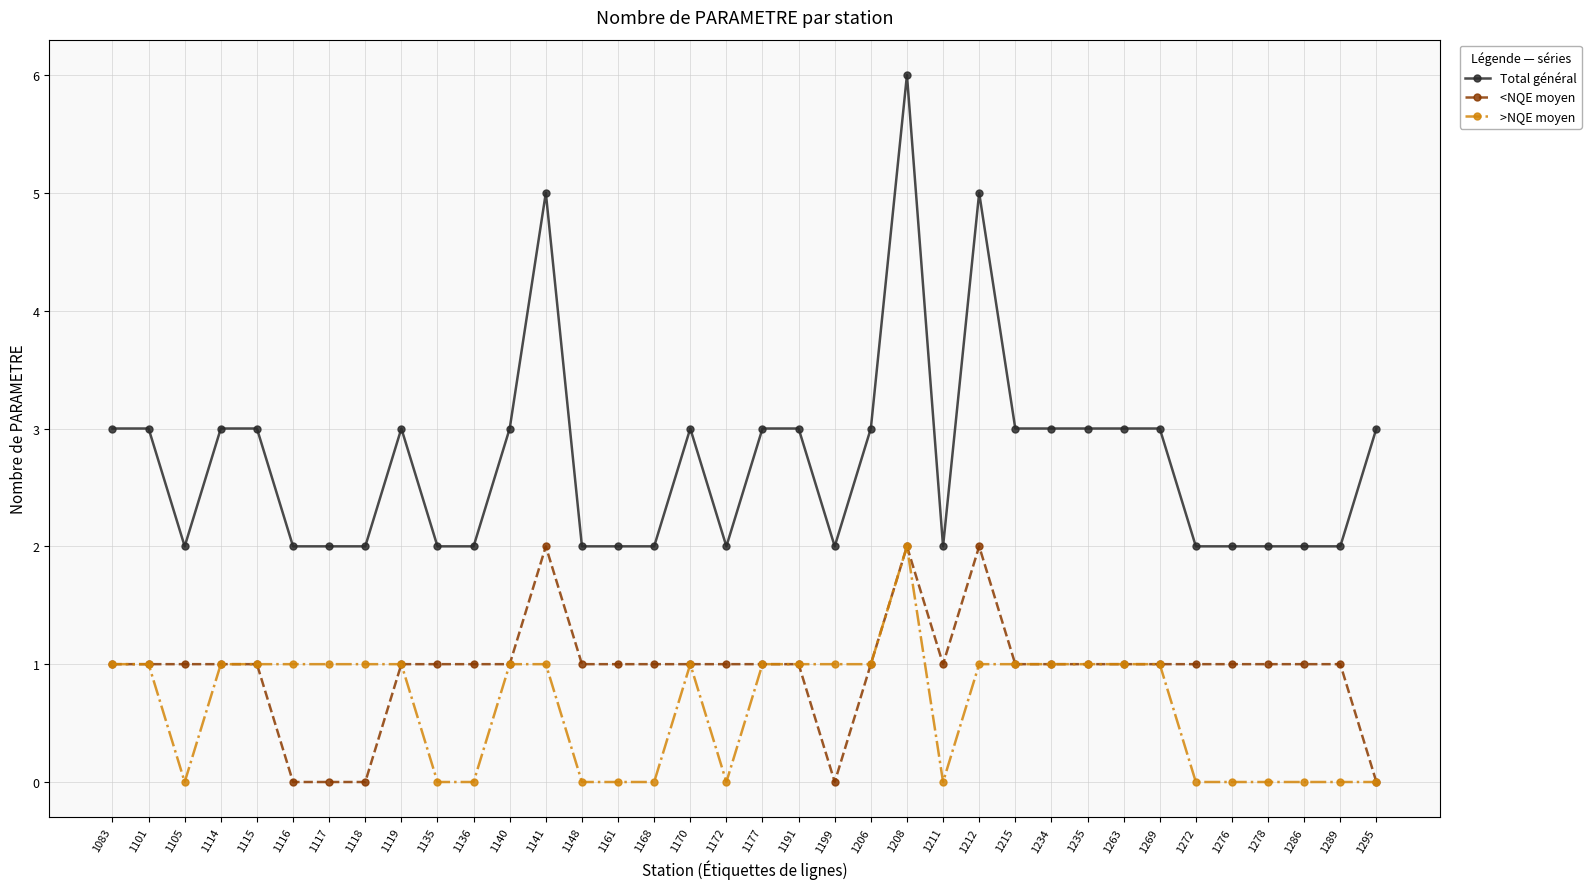

Count the >NQE moyen values in the range 0 to 1.

35